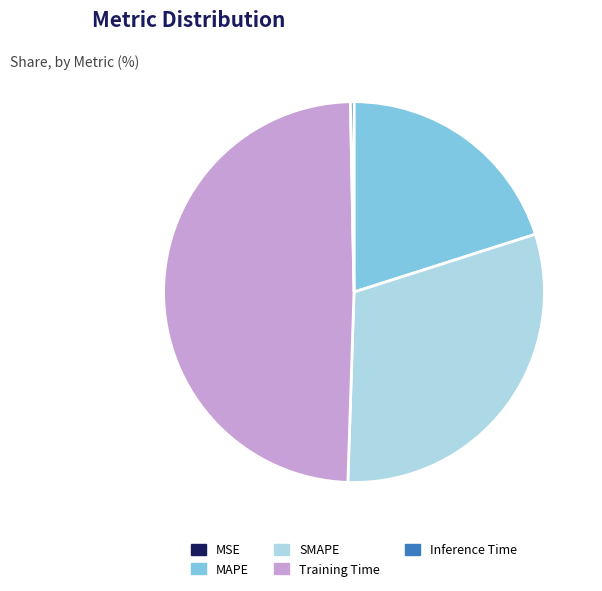

Which slice is the largest?

Training Time